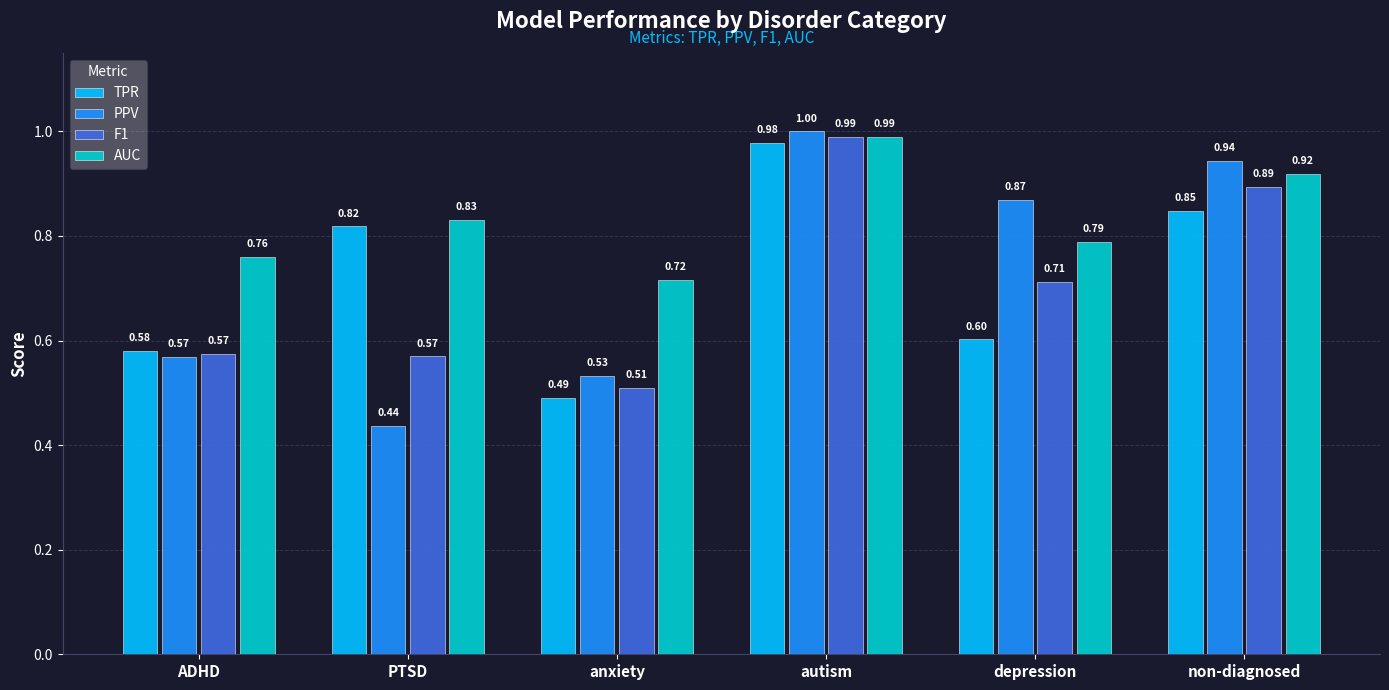

What is the difference between the second highest and second lowest values in the AUC series?

0.2